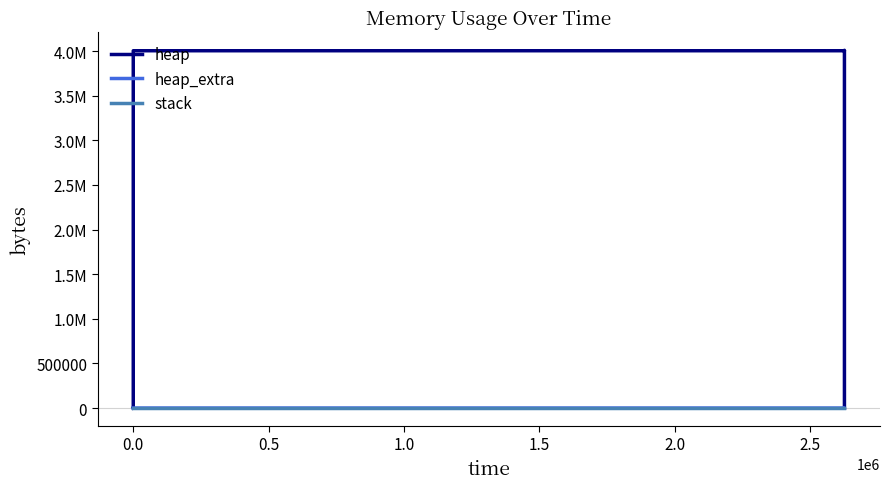

Which series has the largest range (max minus min)?

heap